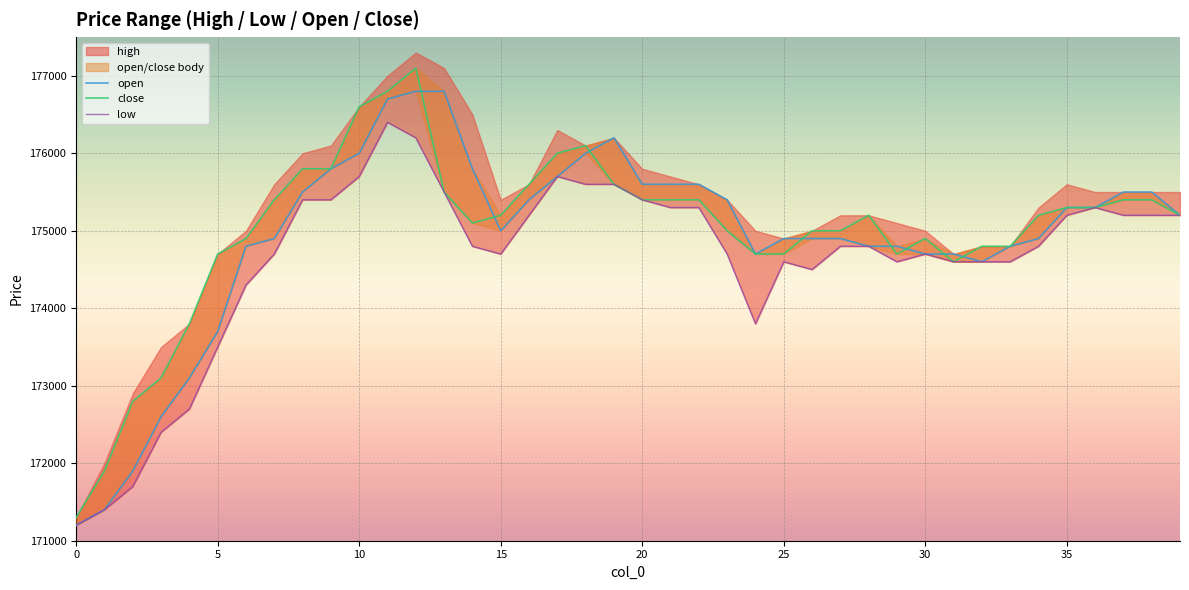

Which series changed the most between 27 and 38?

open